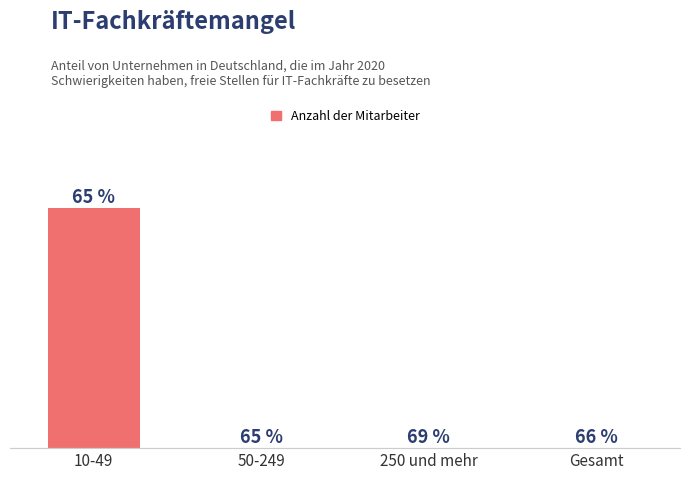

Are the bars grouped side by side (vs. stacked)?

No